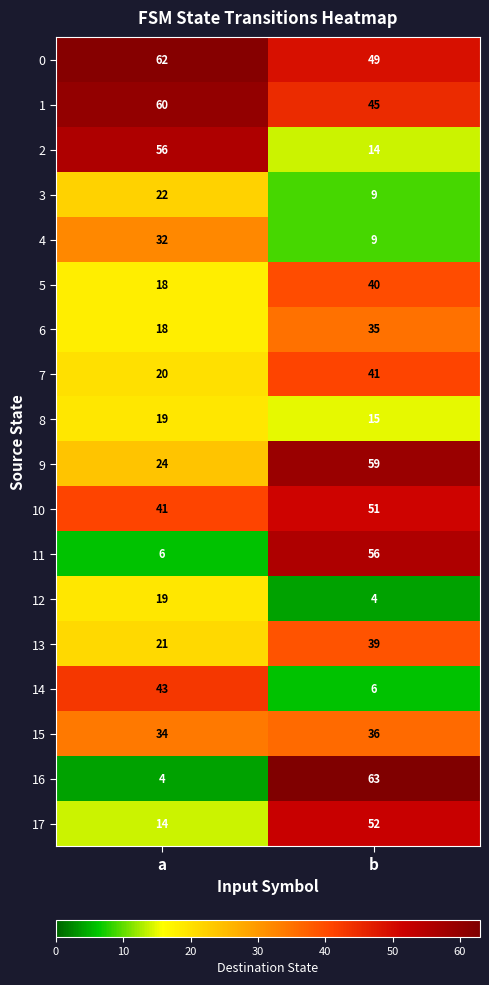

Which category has the highest value across all series?

b